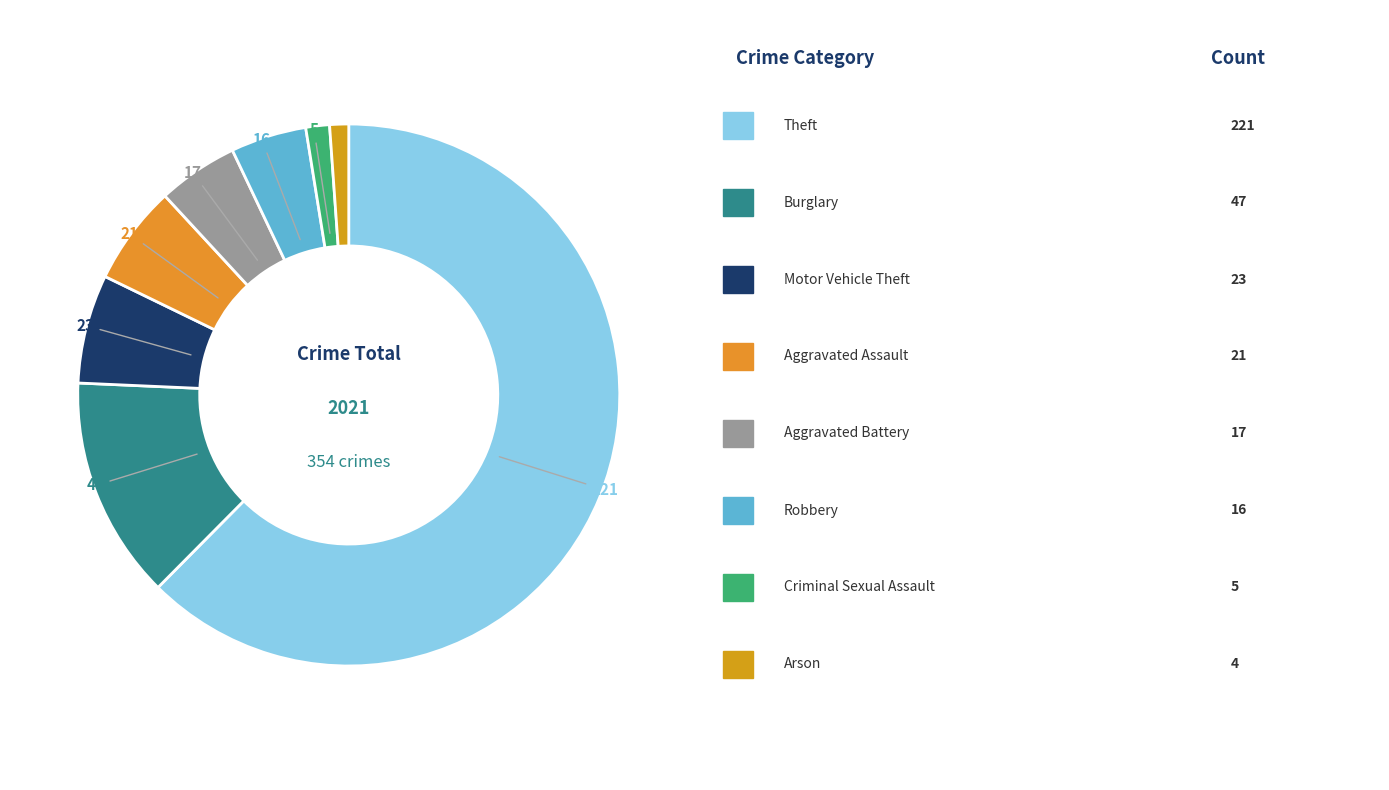

What is the majority slice?

Theft